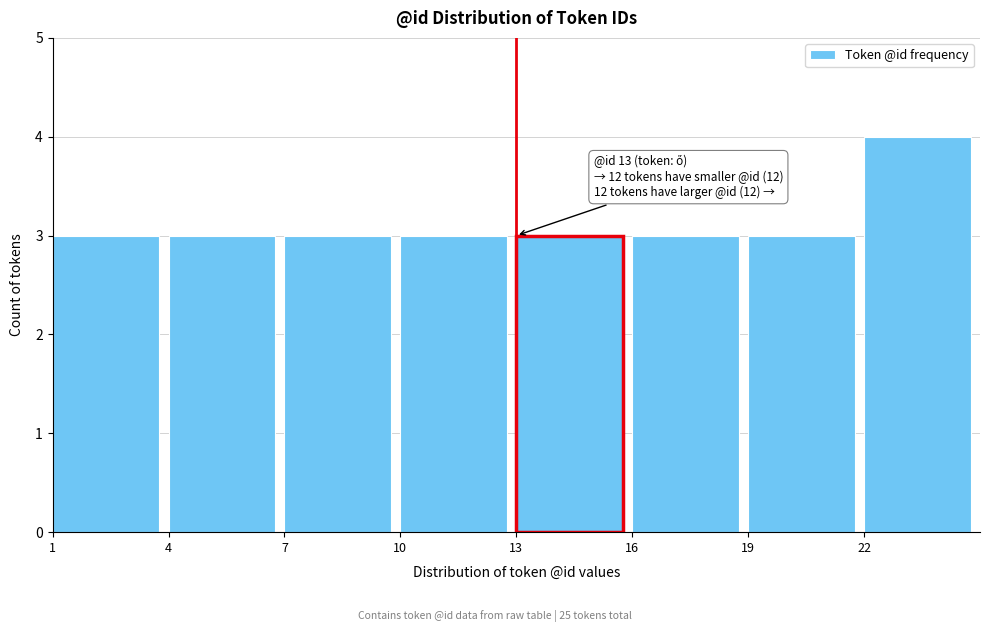

Over which range of the x-axis is the bar tallest?

22 to 25